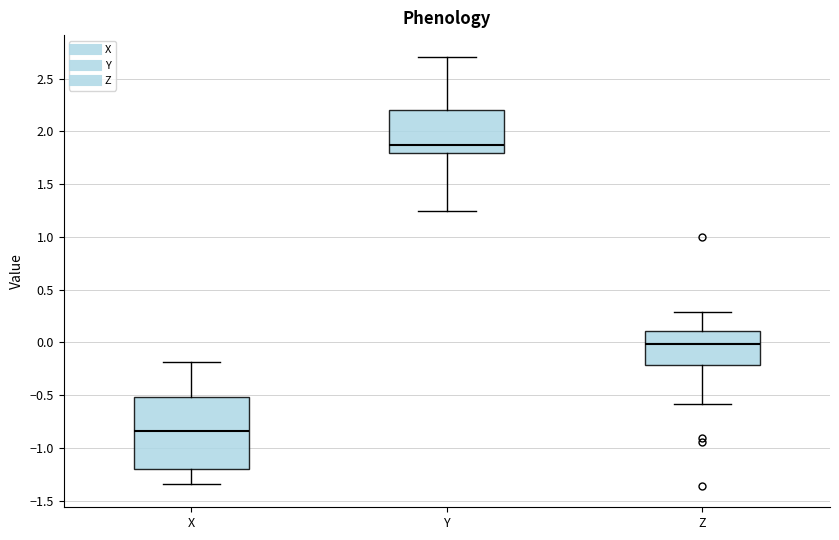

Reading left to right, transcribe this box plot: for each box, give where its median line is, the range the box spans, and where its two whiskers end, as read against the y-axis. The values are not printed on the chart, so give them approximately, as read against the axis.

X: median -0.85, box -1.20 to -0.50, whiskers -1.35 to -0.20
Y: median 1.85, box 1.80 to 2.20, whiskers 1.25 to 2.70
Z: median 0.00, box -0.20 to 0.10, whiskers -0.60 to 0.30